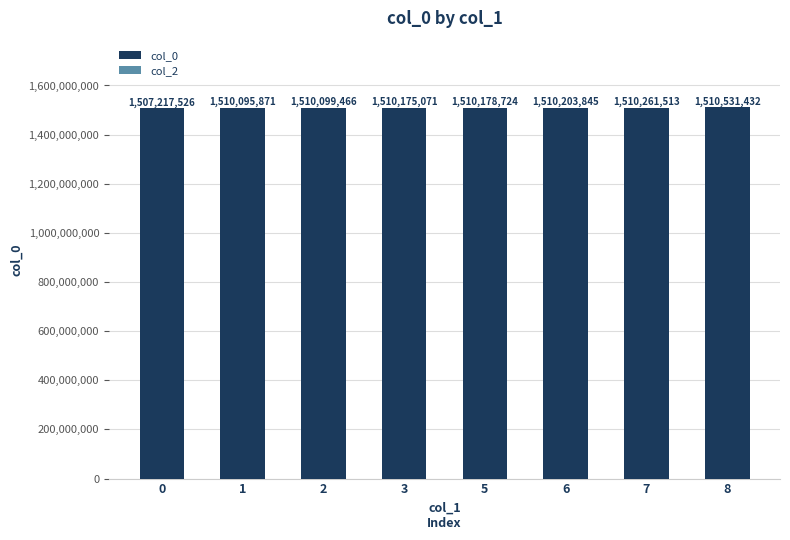

Reading right to left, what are all the values shown in this chart?

8=1510531432	7=1510261513	6=1510203845	5=1510178724	3=1510175071	2=1510099466	1=1510095871	0=1507217526